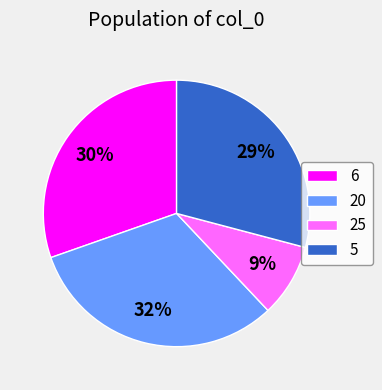

To the nearest percent, what is the difference between the largest and smallest slice percentages?

23%